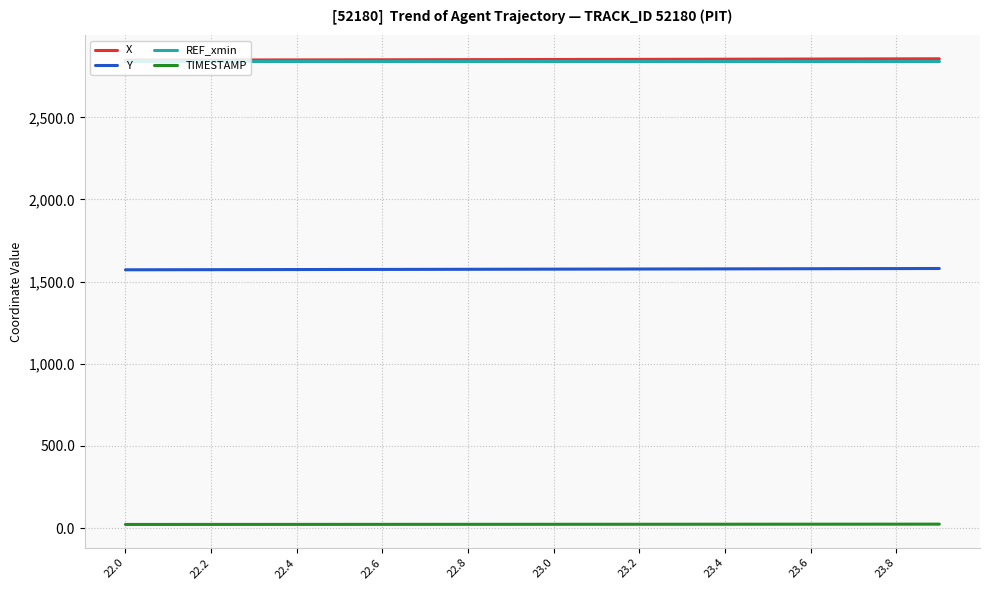

True or false: Y and X cross at least once.

False